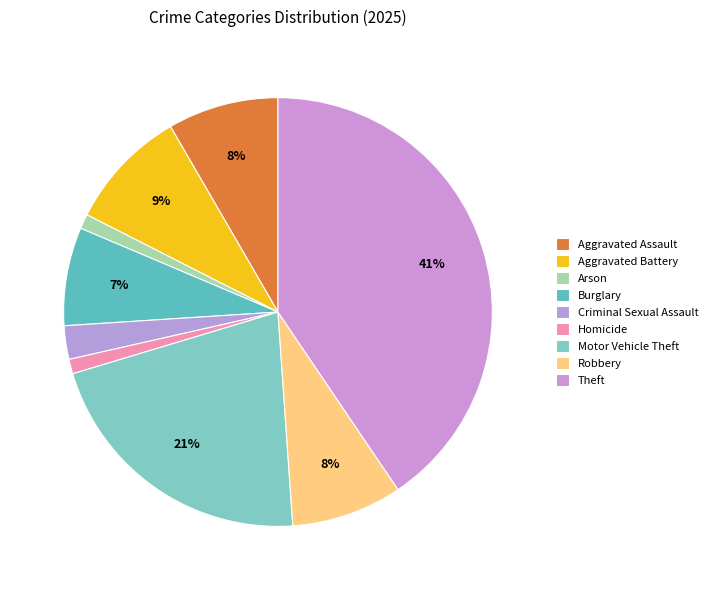

Which slice is the largest?

Theft